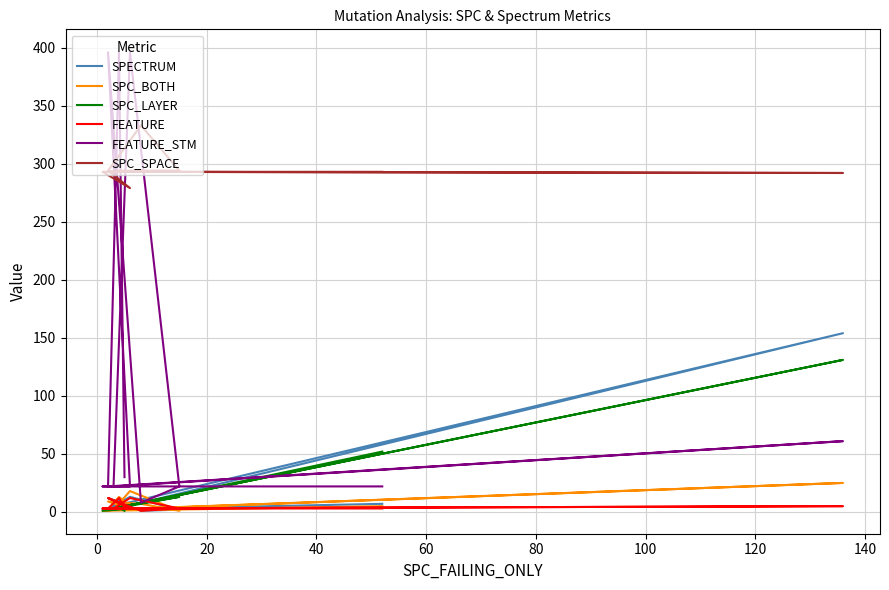

What is the highest value of the FEATURE series?

12